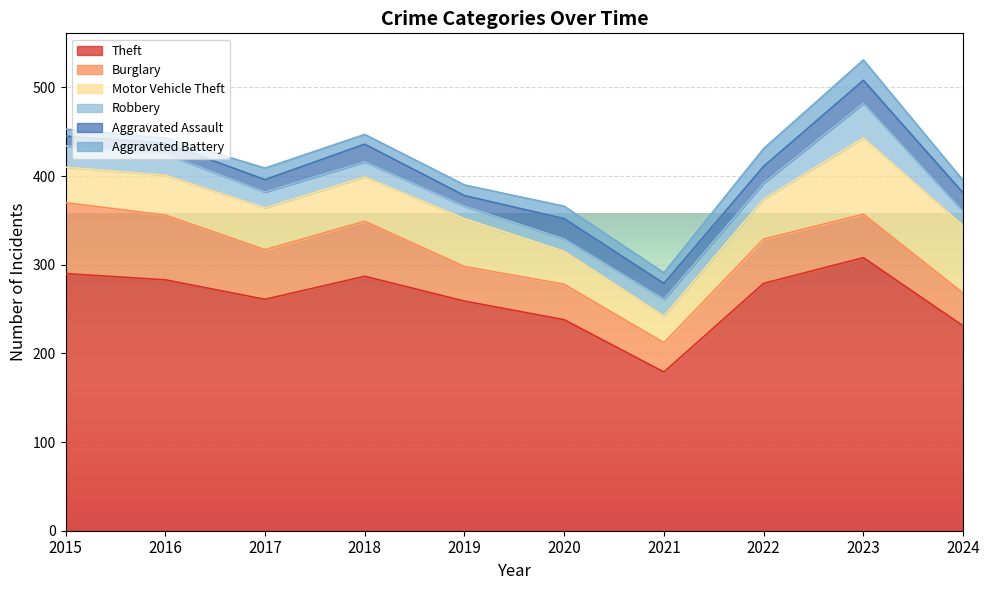

What is the difference between the highest and lowest values at 2024?

217